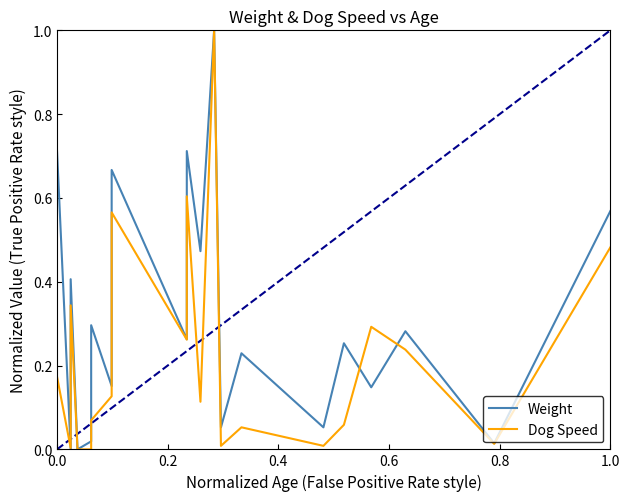

What are all the series names shown in the legend?

Weight, Dog Speed